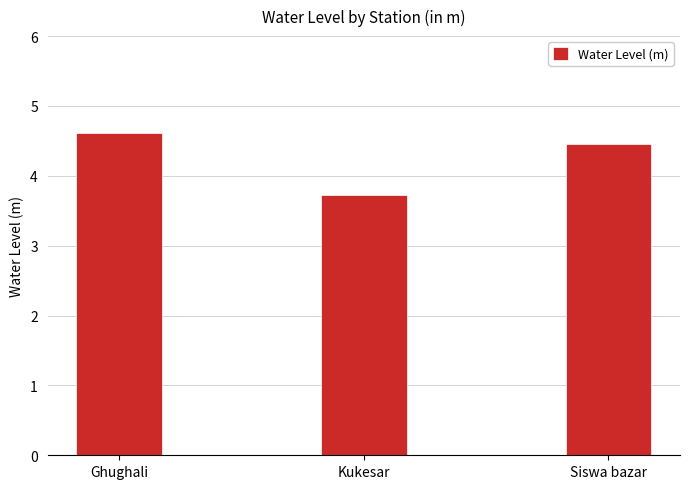

Rank the categories by value from lowest to highest.

Kukesar, Siswa bazar, Ghughali